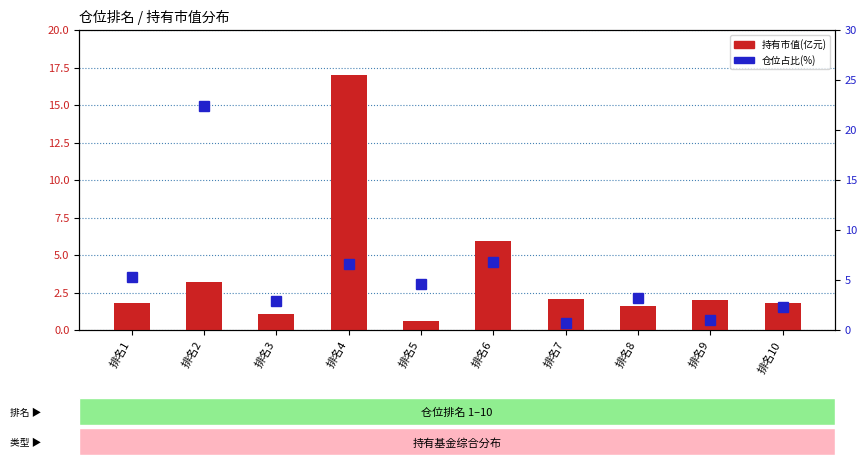

Rank the categories by 持有市值(亿元) value from lowest to highest.

排名5, 排名3, 排名8, 排名1, 排名10, 排名9, 排名7, 排名2, 排名6, 排名4